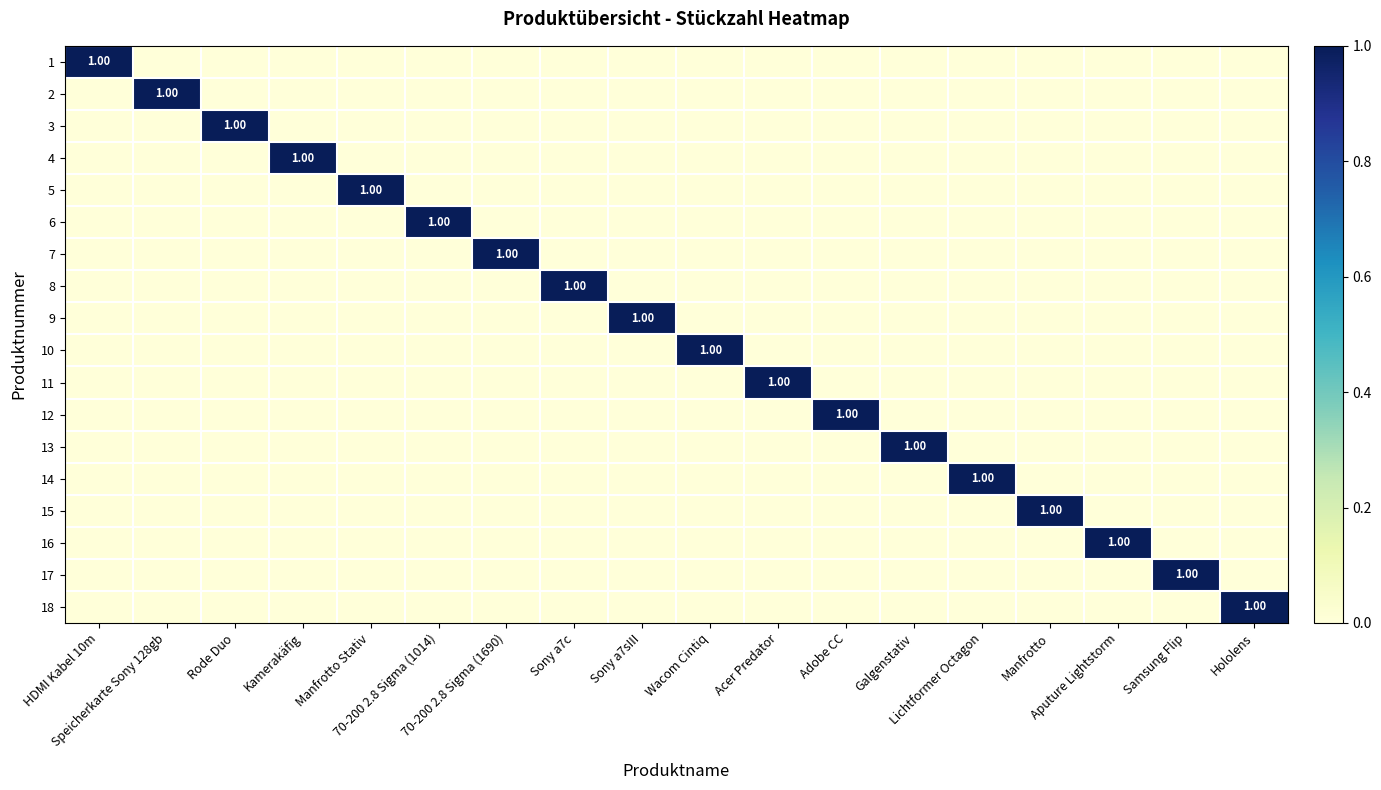

How many 18 values are between 0 and 1?

18